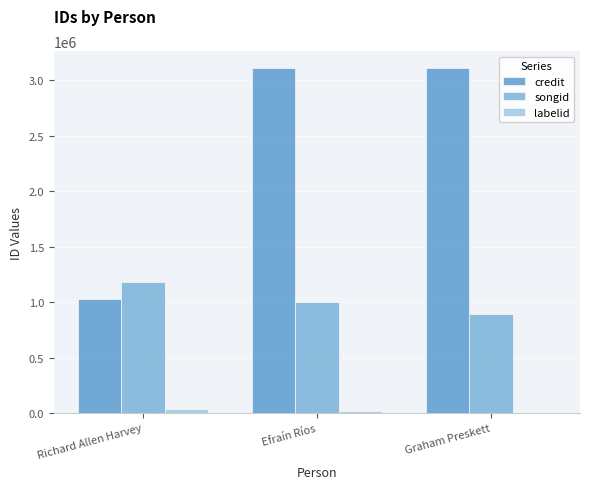

What is the maximum value shown in the chart?

3107341